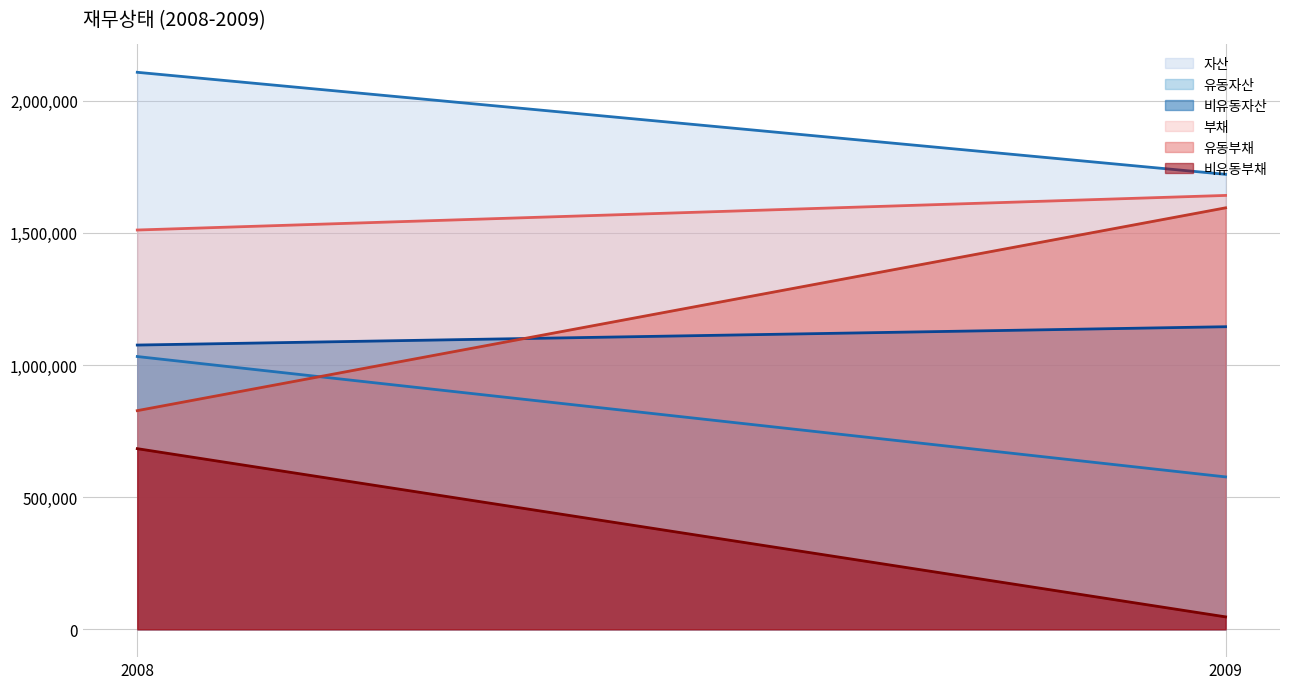

What value does the 유동부채 series have at 2008?

827379